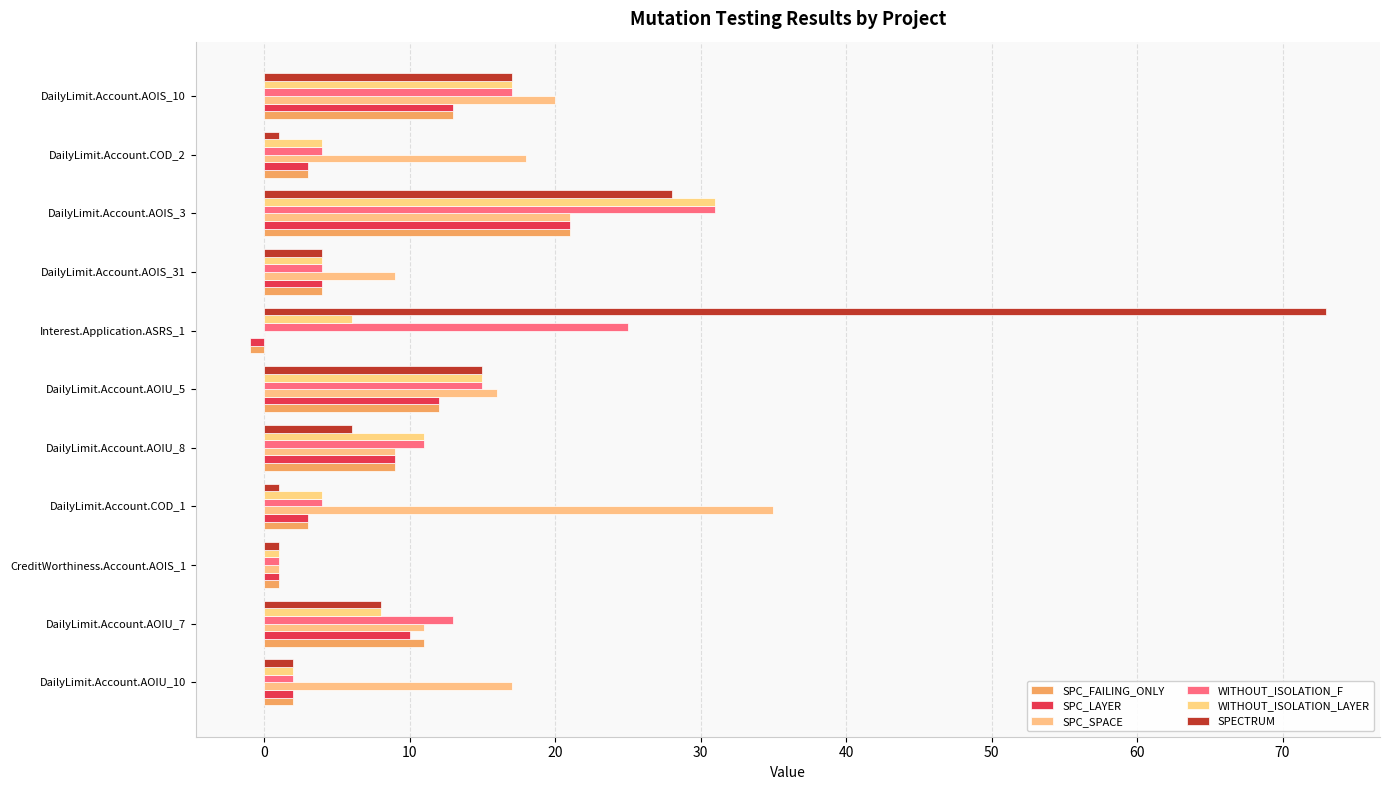

Which series has the widest spread of values?

SPECTRUM